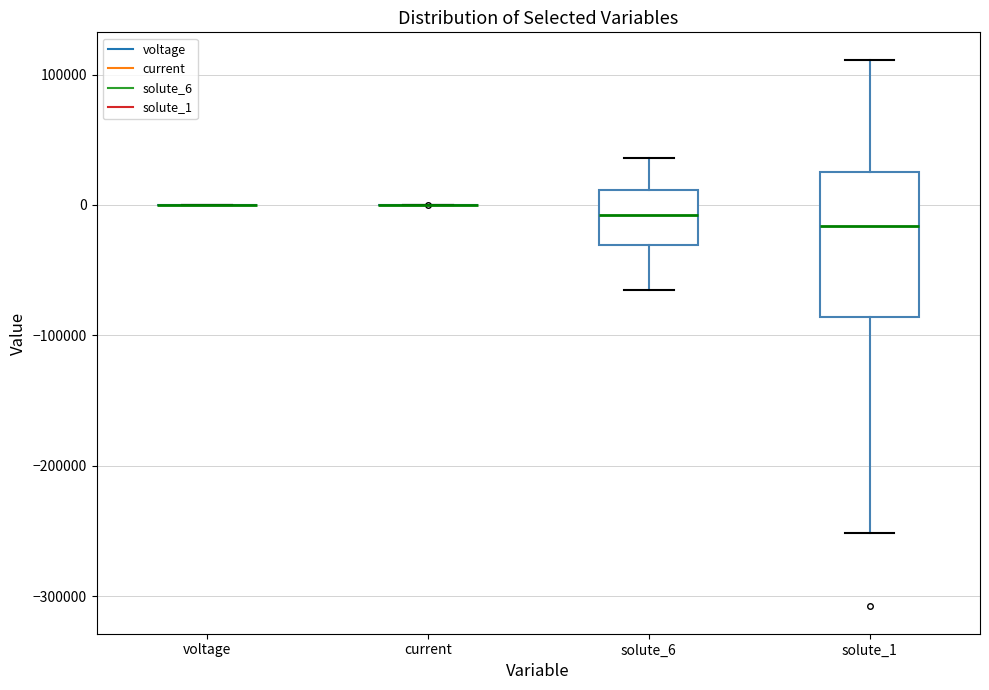

Where does the upper whisker of the box for solute_6 end on the y-axis? The values are not printed on the chart, so give them approximately, as read against the axis.

40000